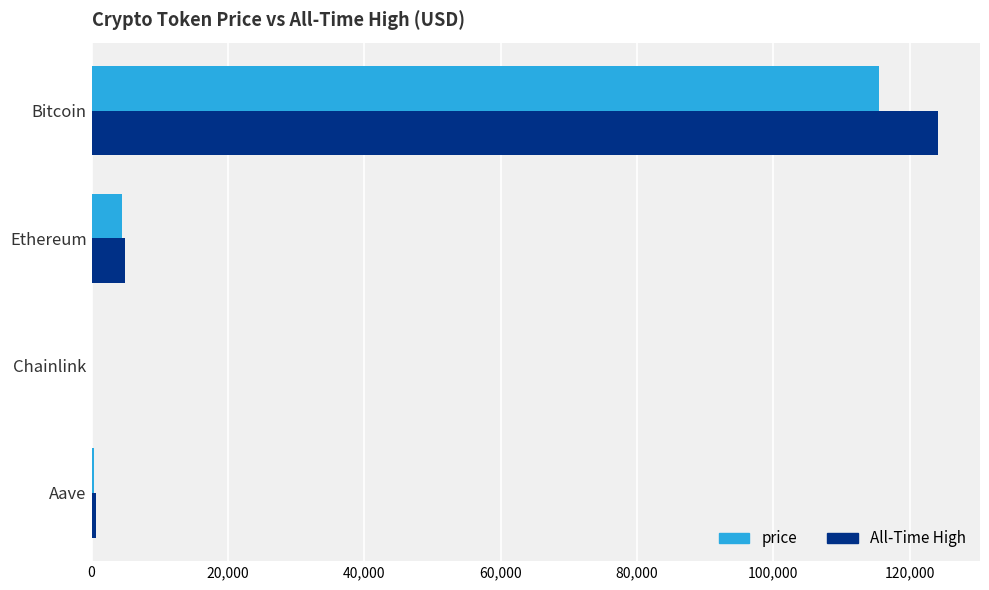

Read the All-Time High value at Bitcoin.

124128.0